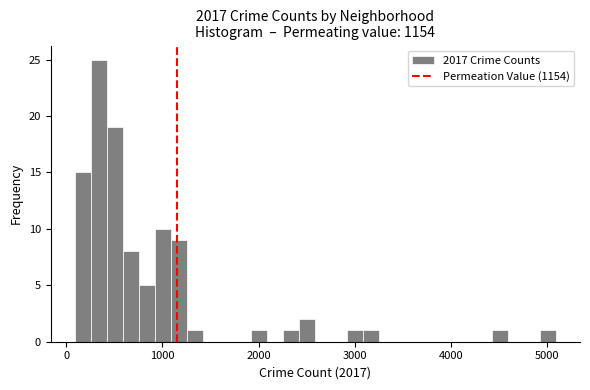

Around what value on the x-axis is the tallest bar? Give the approximate position of its centre, as read against the axis.

300